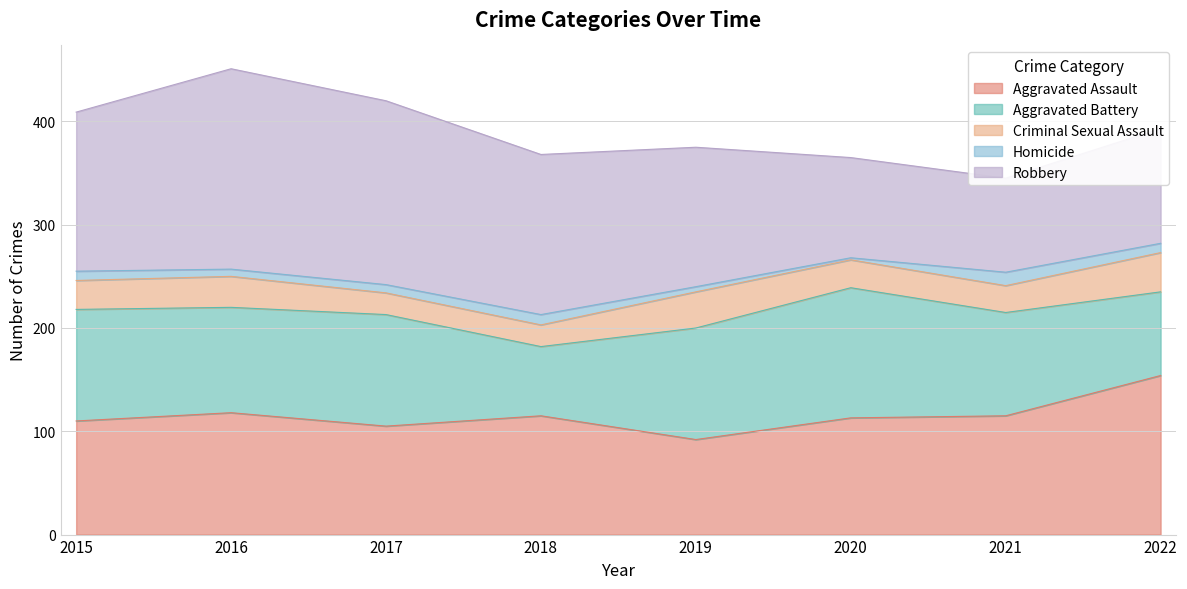

The Homicide series shows 10 at 2016. True or false?

False